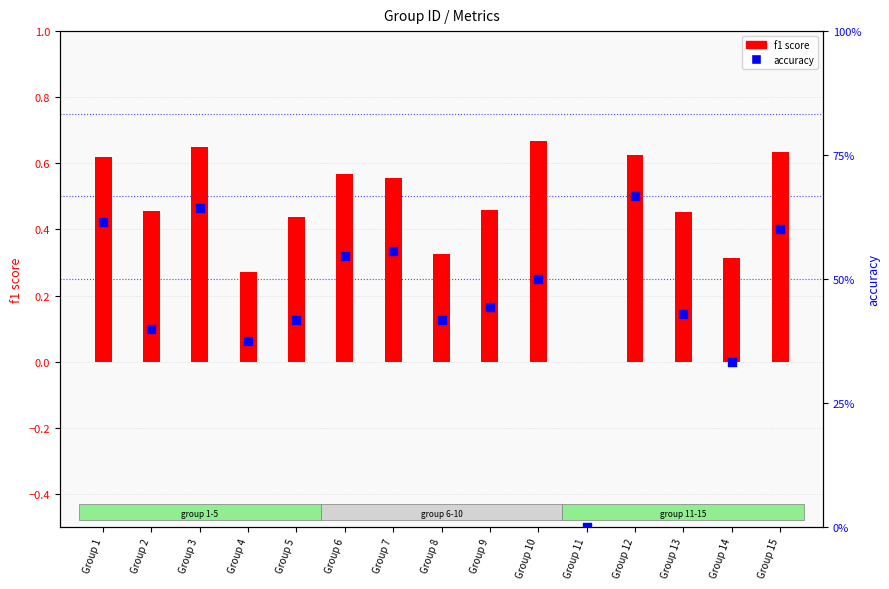

Which series has the largest total across all categories?

f1 score